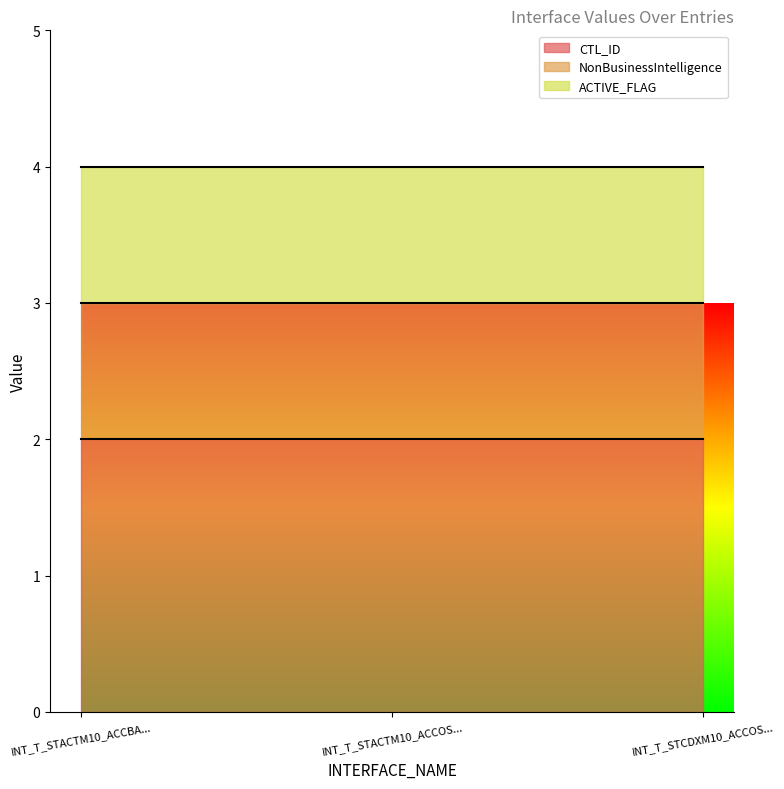

What is the lowest value of the NonBusinessIntelligence series?

1